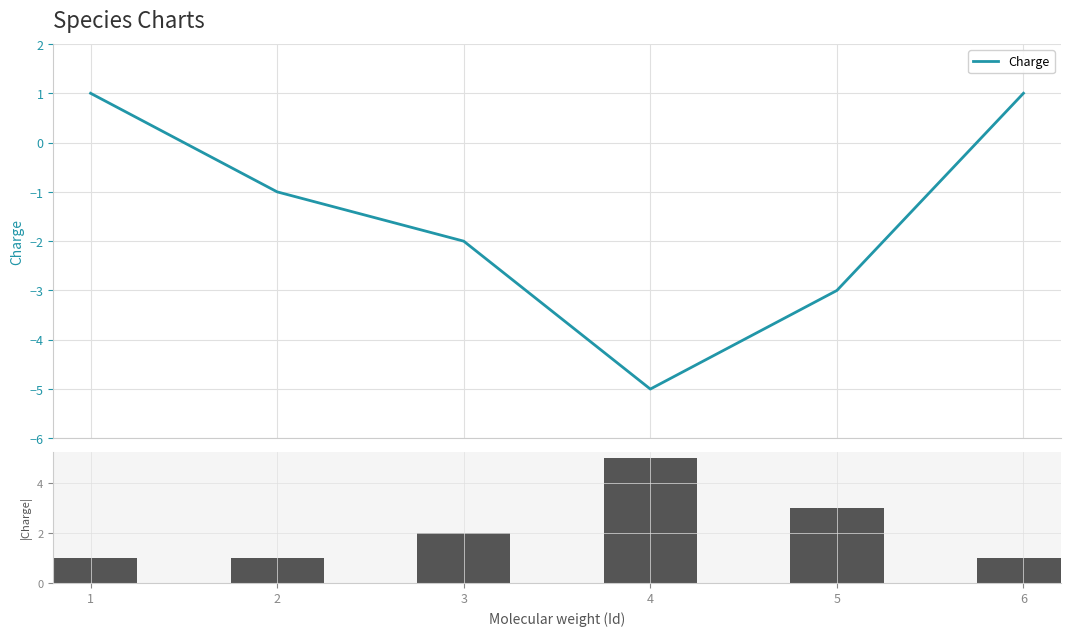

True or false: Charge has a value of 1 at 6.

True